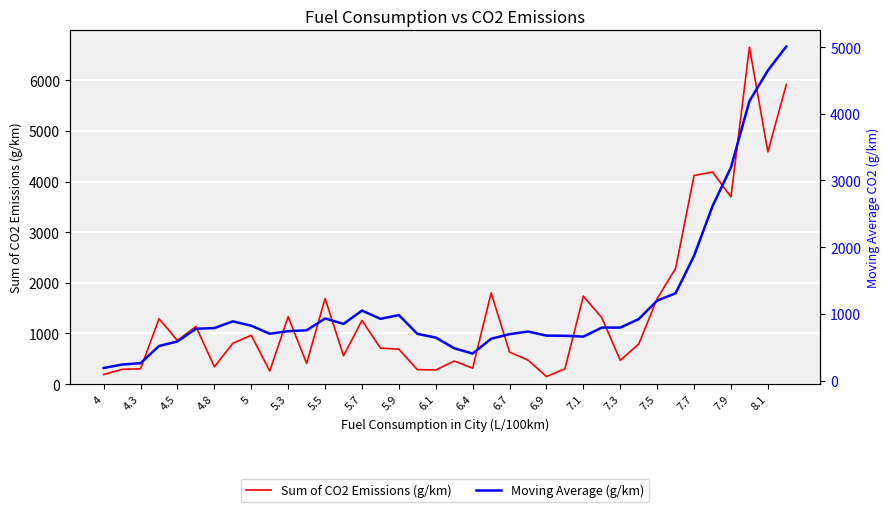

The value of Sum of CO2 Emissions (g/km) at 5.5 is 2267. True or false?

False